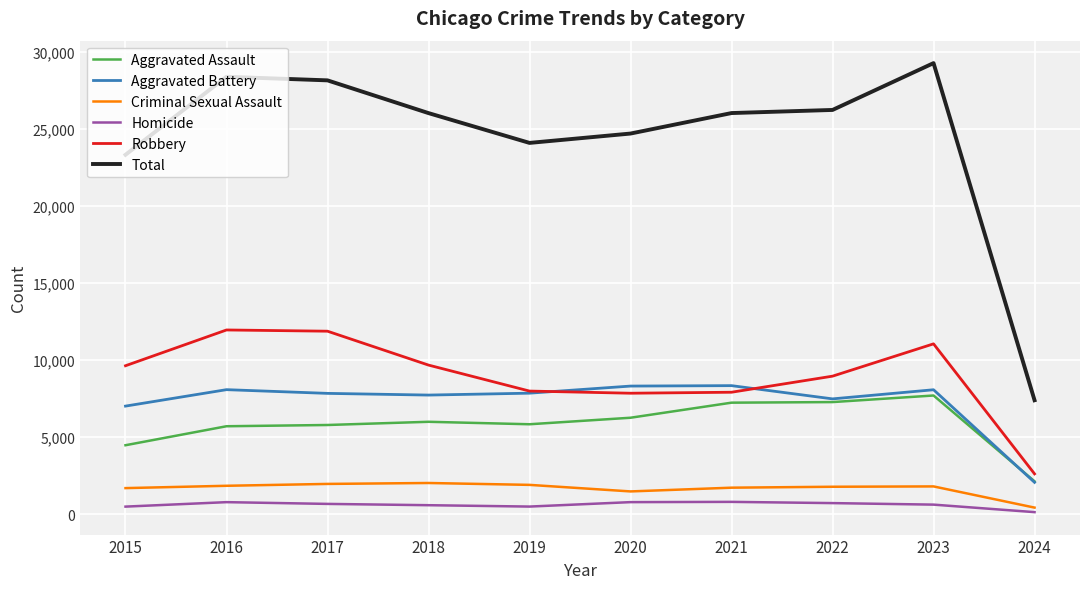

List the series in order of their peak value, highest first.

Total, Robbery, Aggravated Battery, Aggravated Assault, Criminal Sexual Assault, Homicide